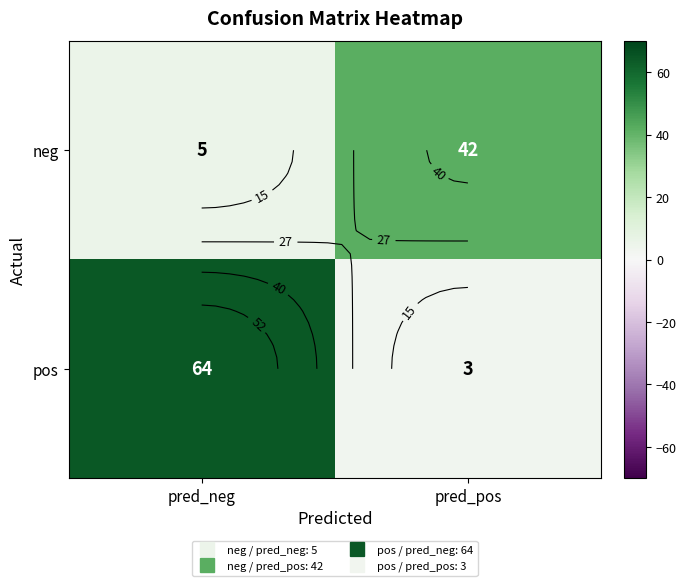

What is the lowest value of the pos series?

3